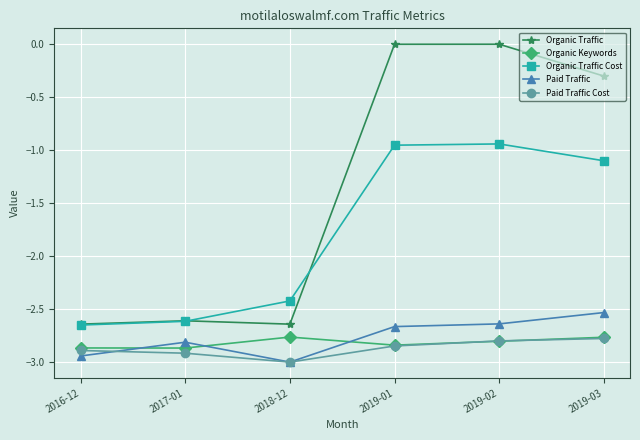

True or false: Paid Traffic and Organic Traffic Cost cross at least once.

False